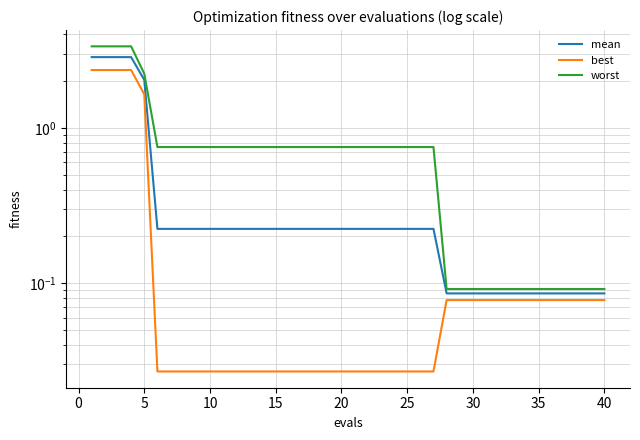

What are all the series names shown in the legend?

mean, best, worst